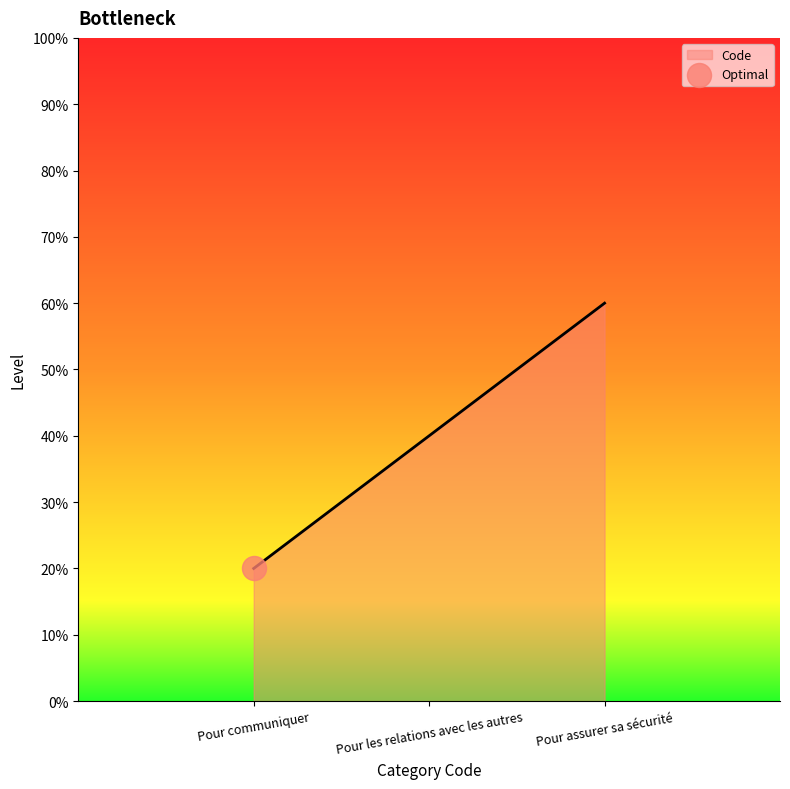

What is the change in value from Pour communiquer to Pour les relations avec les autres?

+20